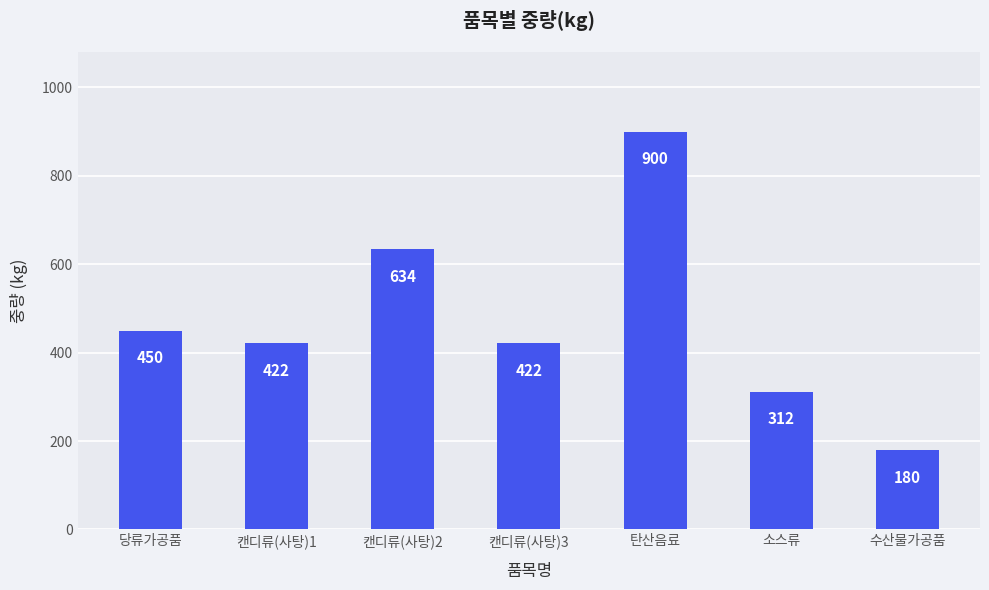

Does the chart contain any negative values?

No